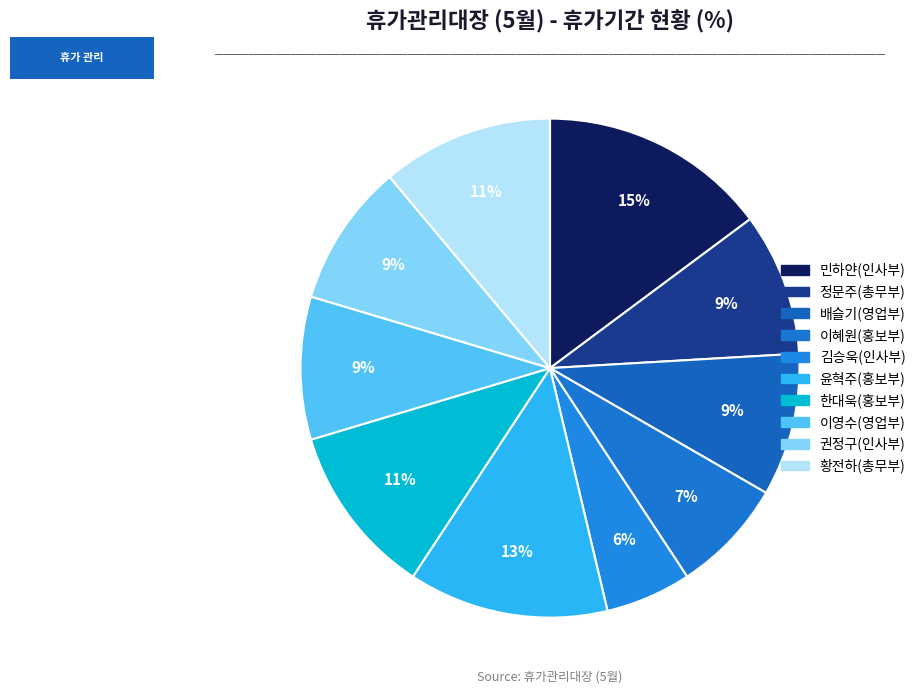

Is there a majority slice in this chart?

No